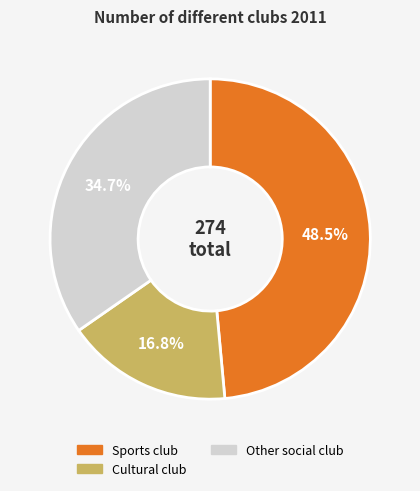

To the nearest percent, what percentage of the pie is Other social club?

35%